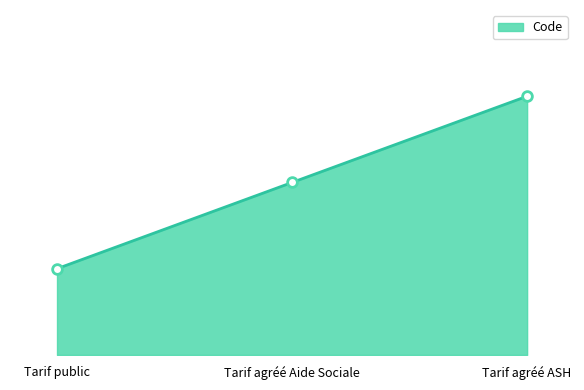

At which label is the value closest to 2?

Tarif agréé Aide Sociale